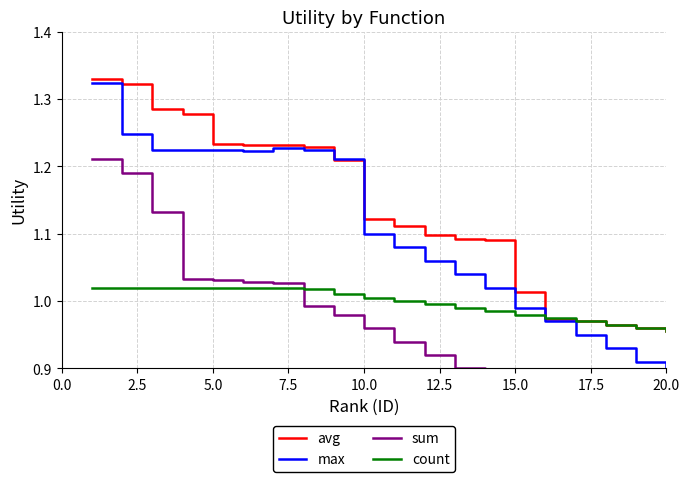

How many values in the max series exceed 1?

14